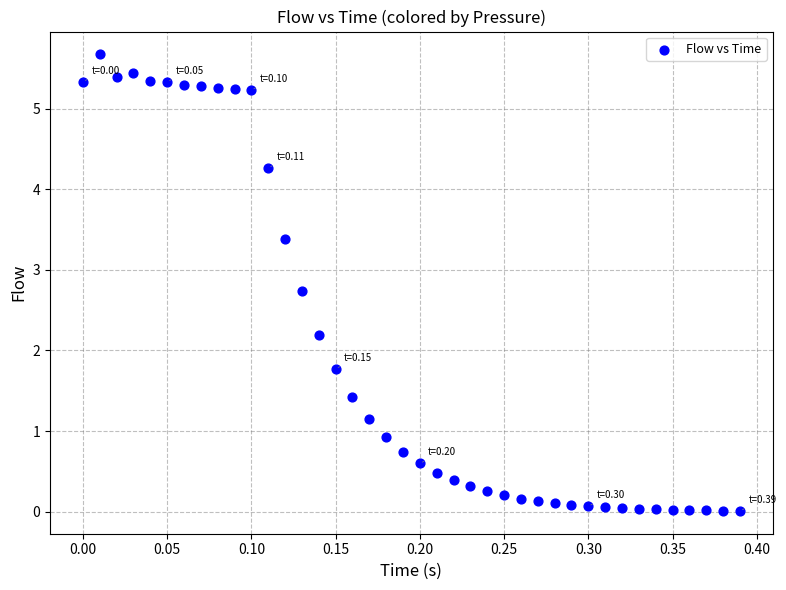

What is the range of Y values (max minus min)?

5.7